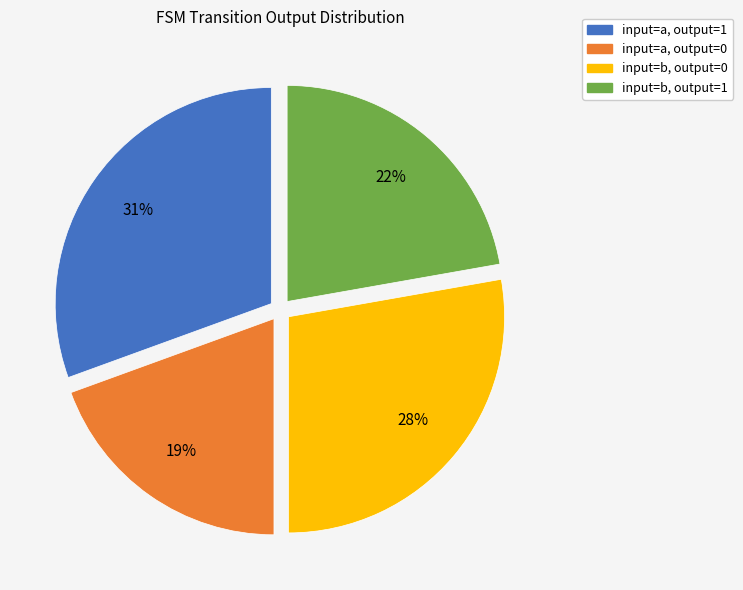

To the nearest percent, what is the average slice percentage?

25%